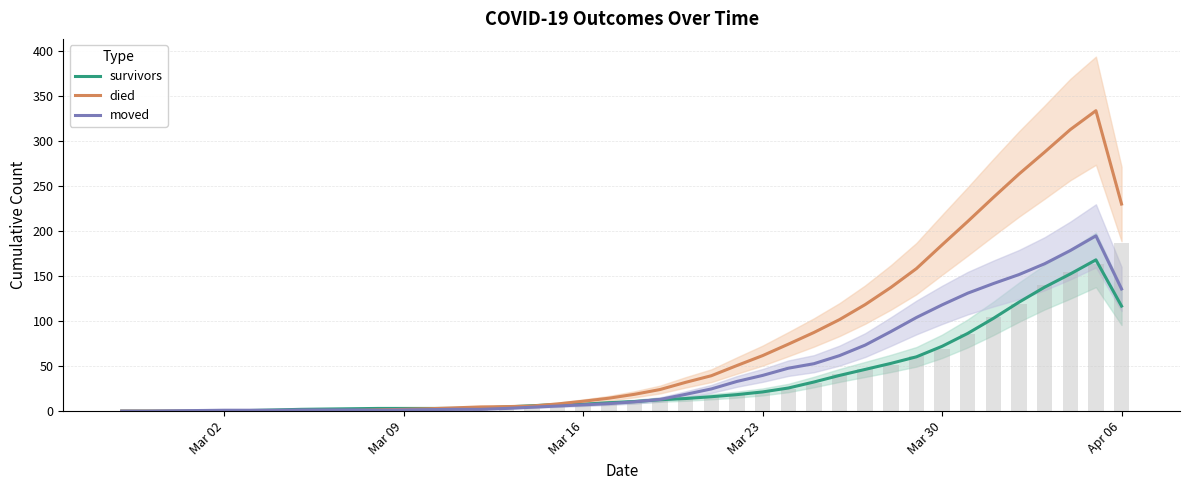

Rank the series by their maximum value, from highest to lowest.

died, moved, survivors